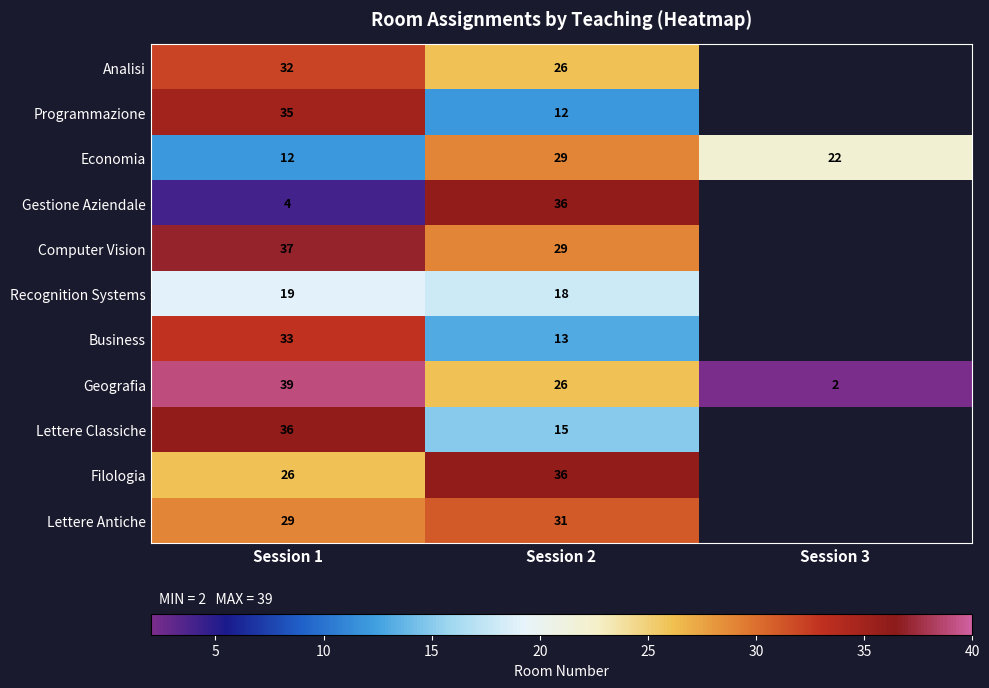

Is the value of Recognition Systems at Session 2 greater than the value of Economia at Session 2?

No